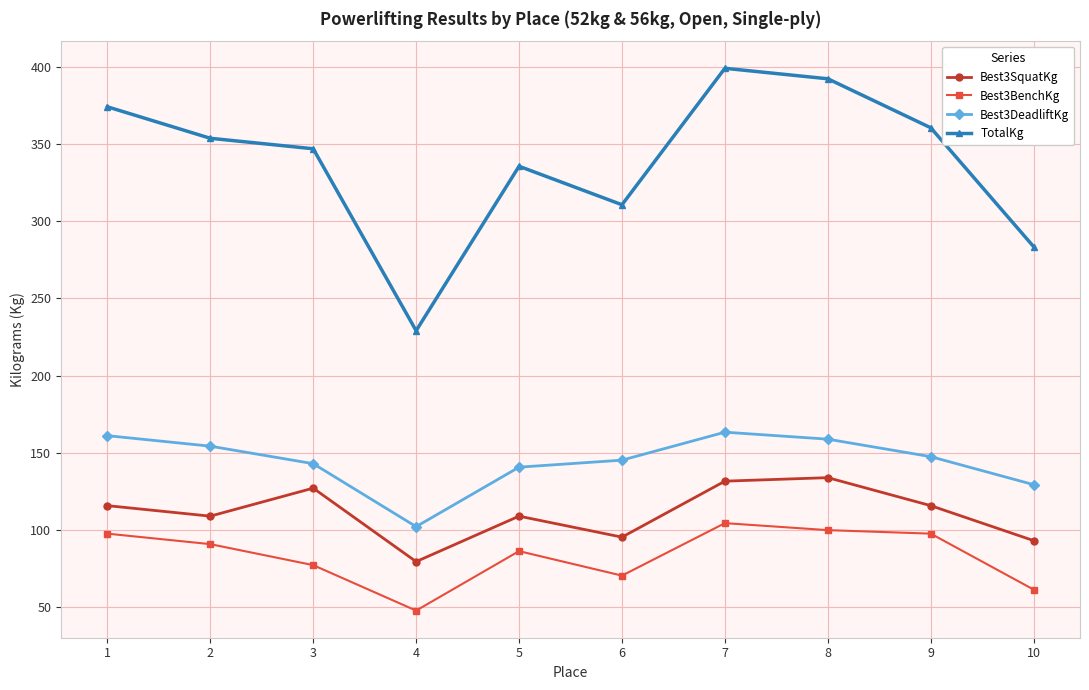

How many interior local valleys does the Best3DeadliftKg series have?

1